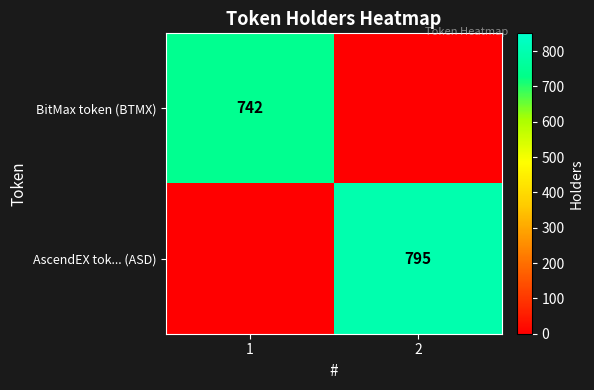

The AscendEX tok... (ASD) series shows 1296 at 2. True or false?

False